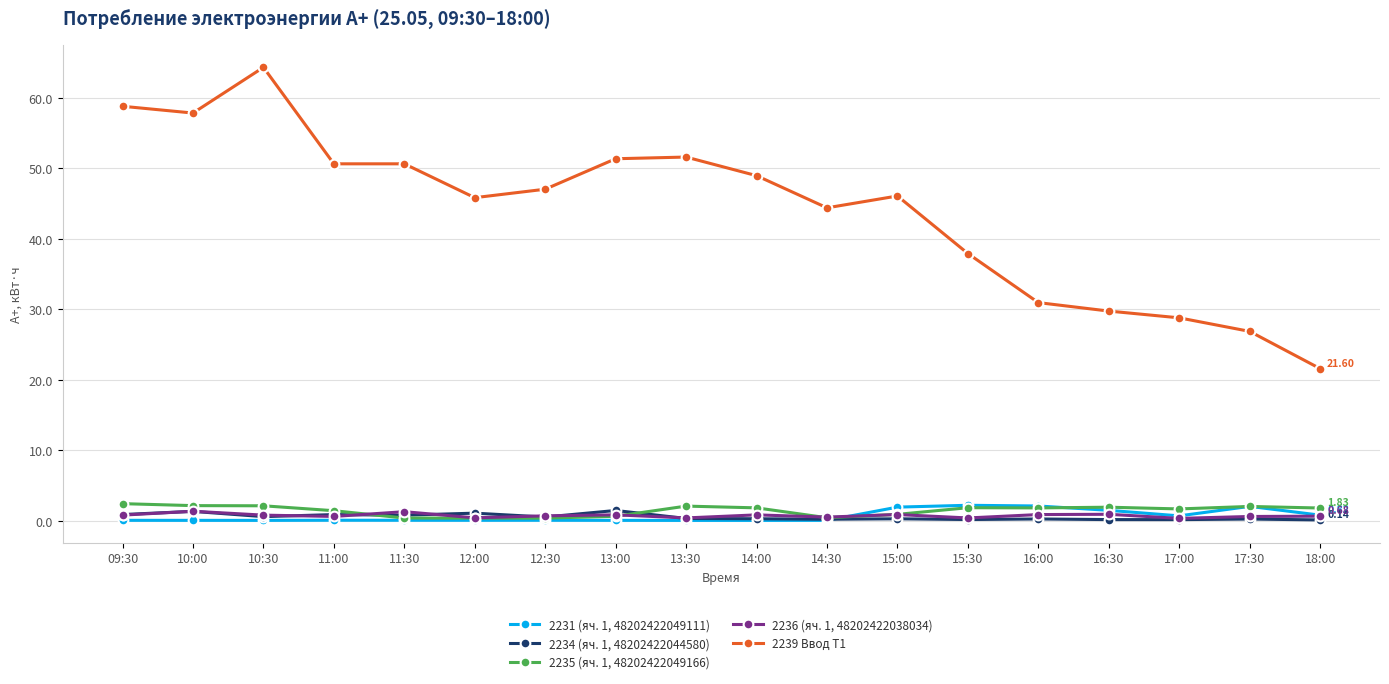

Which series has the largest total across all categories?

2239 Ввод Т1